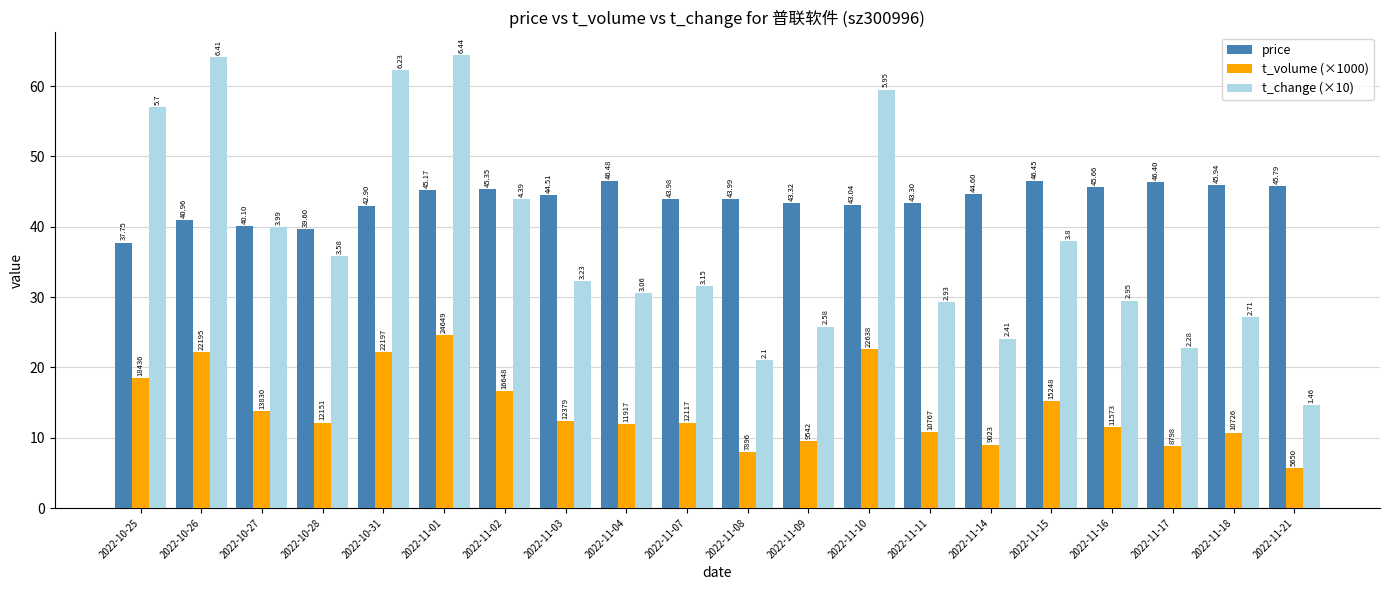

At 2022-11-03, list the series in order from smallest to largest.

t_volume (×1000), t_change (×10), price